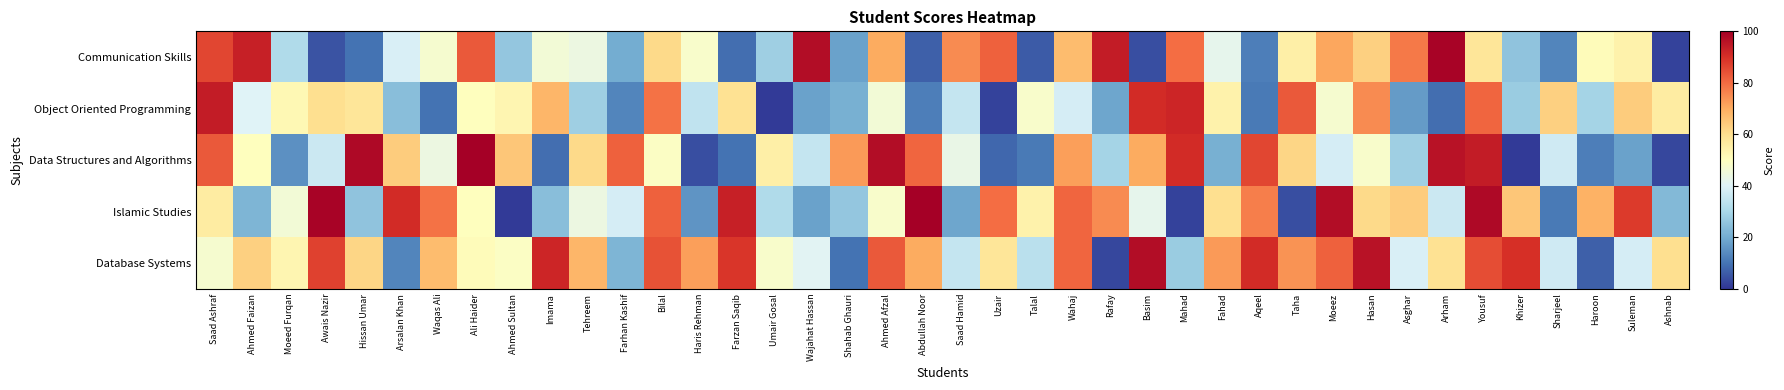

Between Arsalan Khan and Wahaj, which is larger?

Wahaj